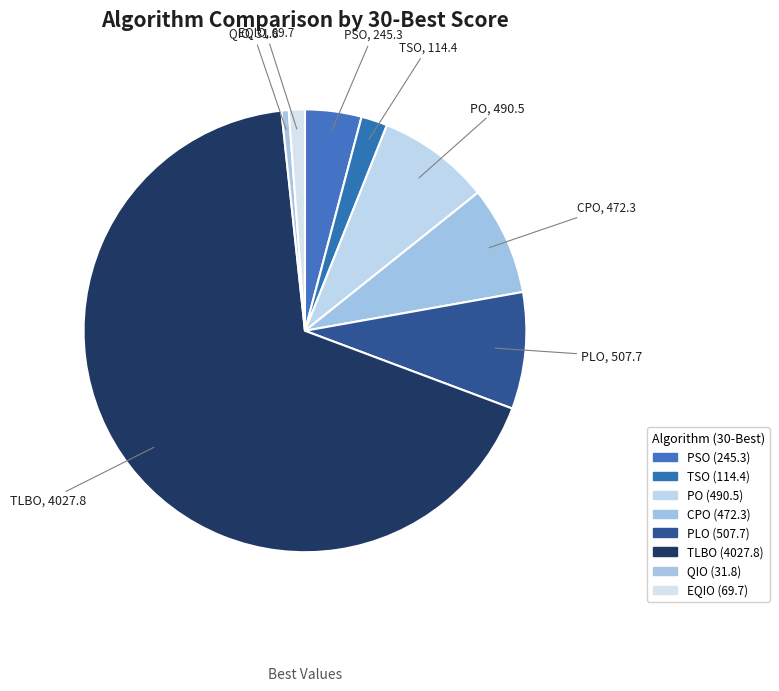

Is there a majority slice in this chart?

Yes